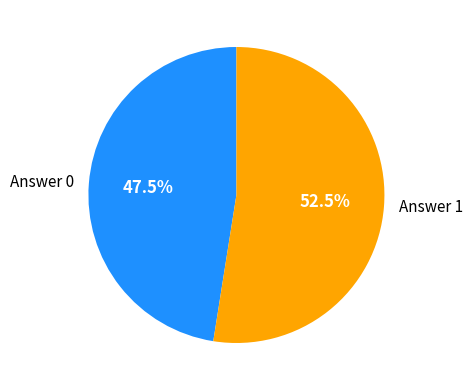

Which slice is the smallest?

Answer 0